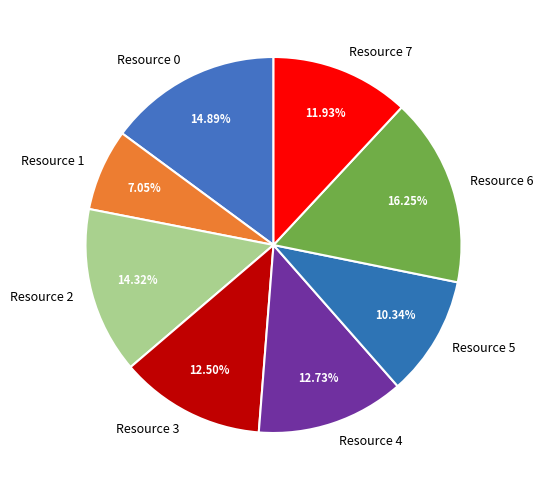

Which category has the smallest portion of the pie?

Resource 1